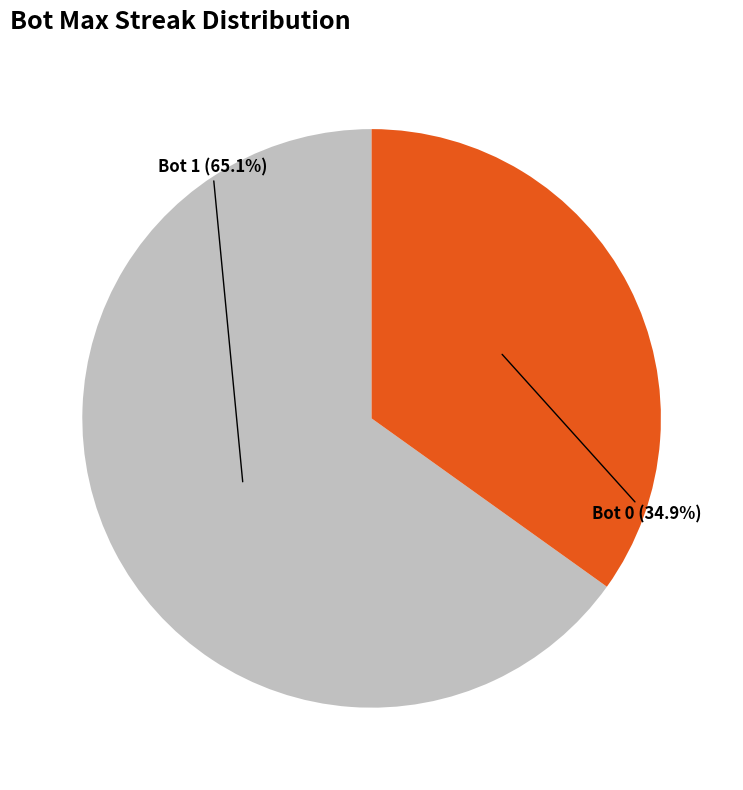

Is there a majority slice in this chart?

Yes